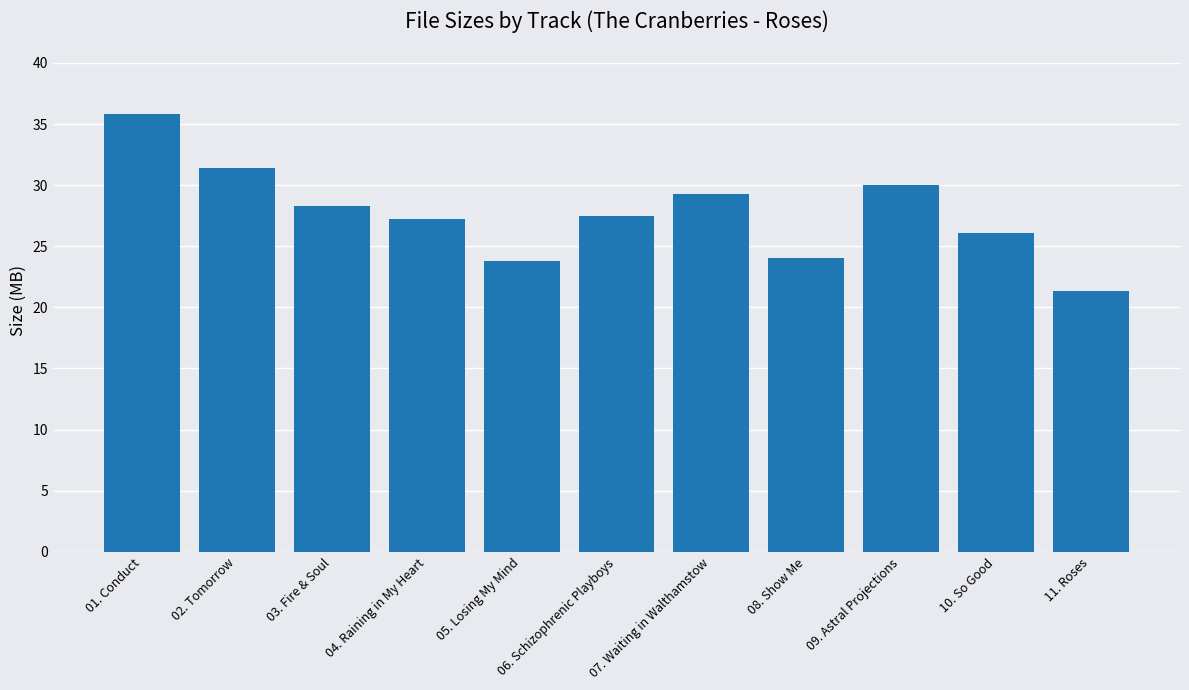

At which category does the chart reach its minimum across all series?

11. Roses